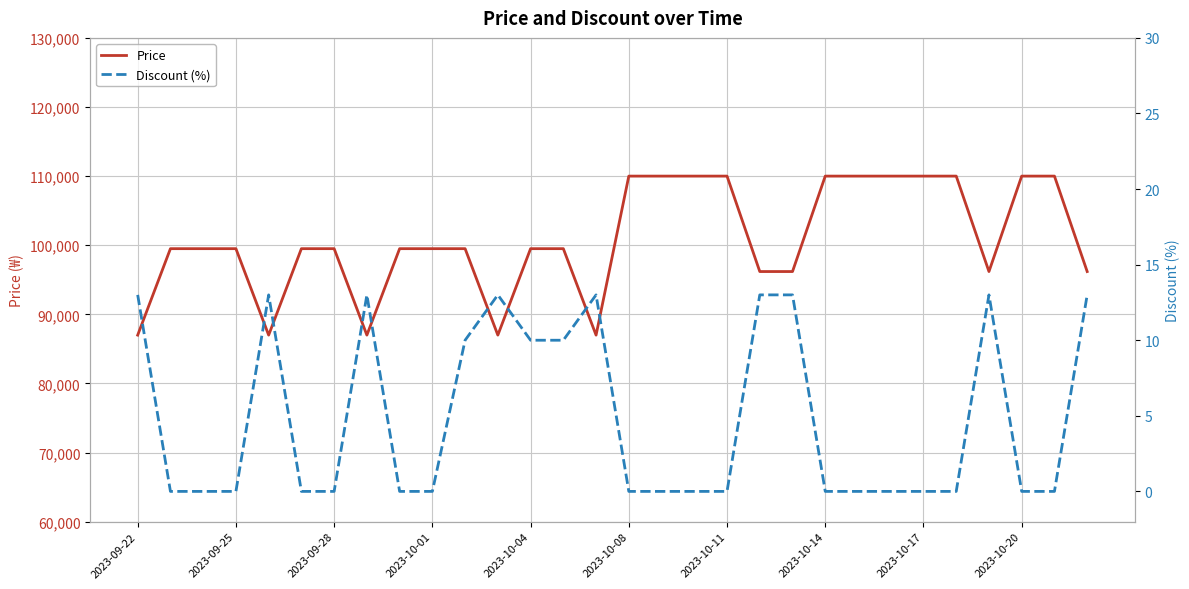

True or false: Price and Discount (%) intersect in this chart.

False